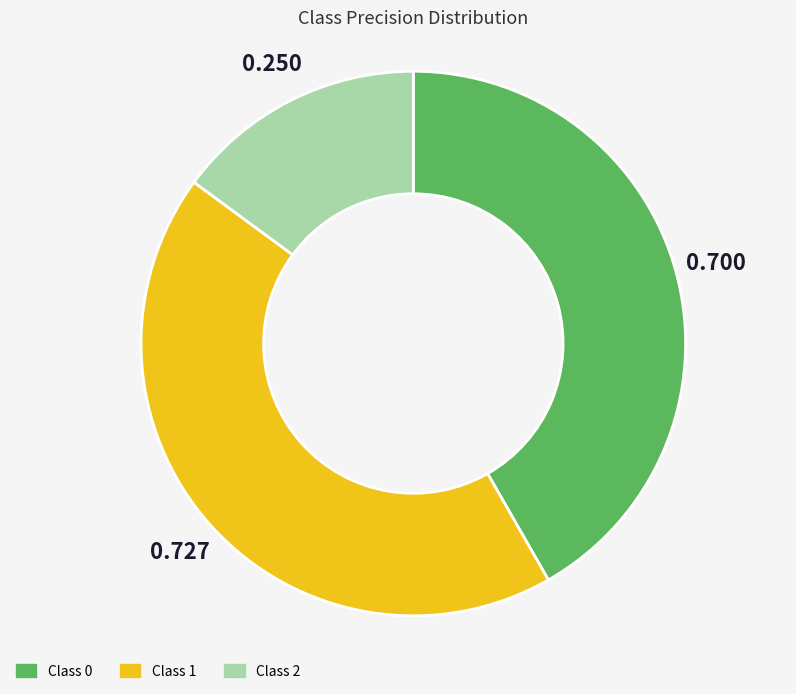

Rank the categories by value from lowest to highest.

Class 2, Class 0, Class 1